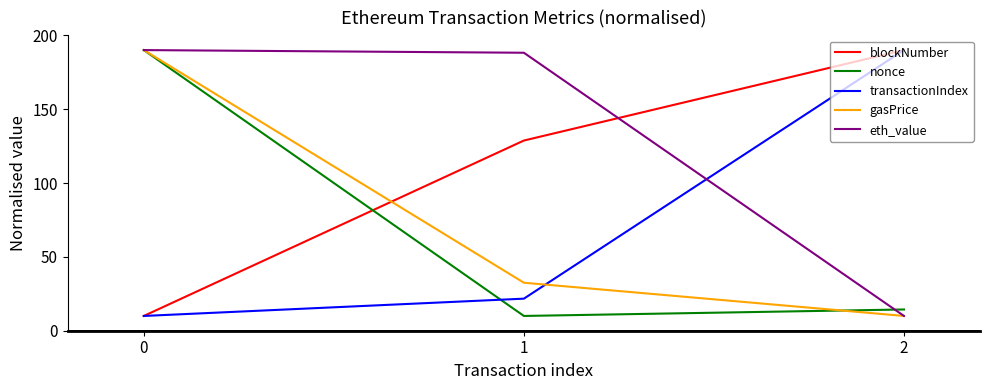

Where is nonce nearest to the value 100?

2